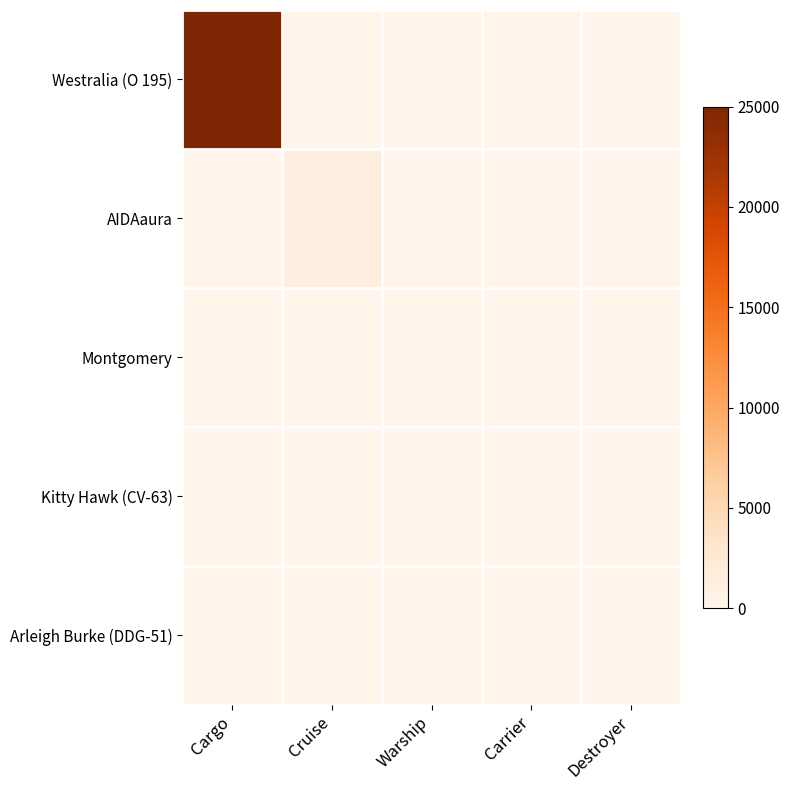

Reading left to right, list all the values displayed in this chart.

Westralia (O 195): Cargo=25000	Cruise=0	Warship=0	Carrier=0	Destroyer=0
AIDAaura: Cargo=0	Cruise=1300	Warship=0	Carrier=0	Destroyer=0
Montgomery: Cargo=0	Cruise=0	Warship=11	Carrier=0	Destroyer=0
Kitty Hawk (CV-63): Cargo=0	Cruise=0	Warship=0	Carrier=85	Destroyer=0
Arleigh Burke (DDG-51): Cargo=0	Cruise=0	Warship=0	Carrier=0	Destroyer=90